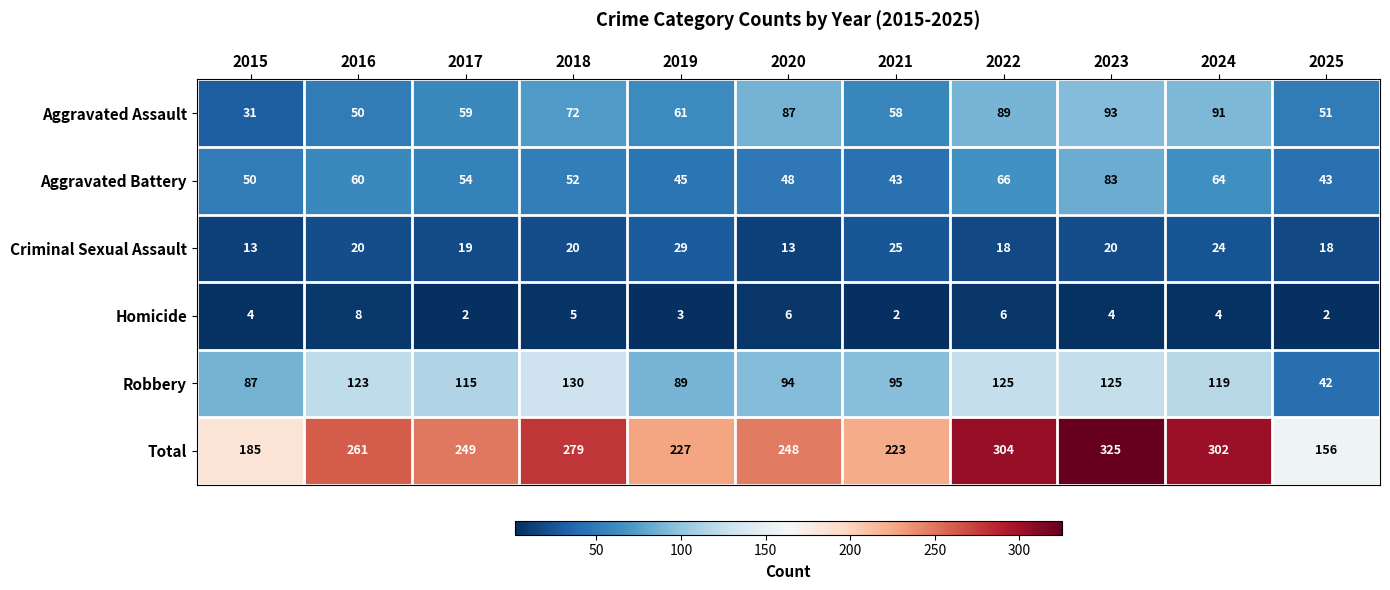

What is the difference between the Aggravated Assault values at 2016 and 2023?

43